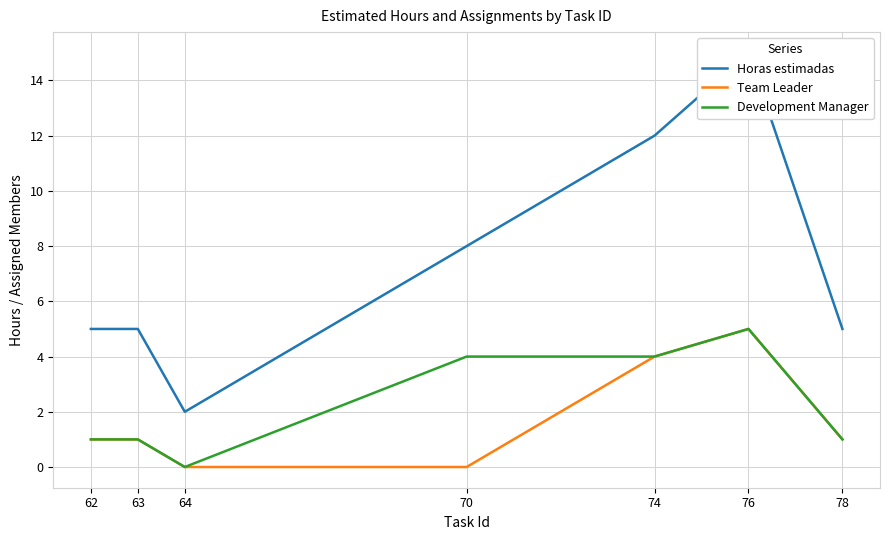

What is the total value across all series at 76?

25